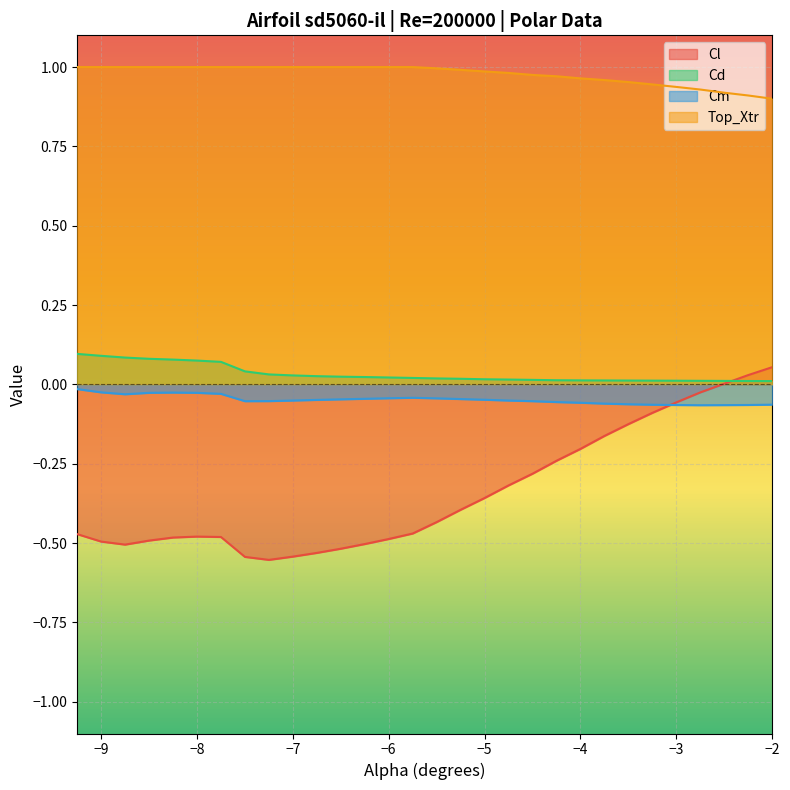

Which label corresponds to the smallest value in the chart?

-7.25